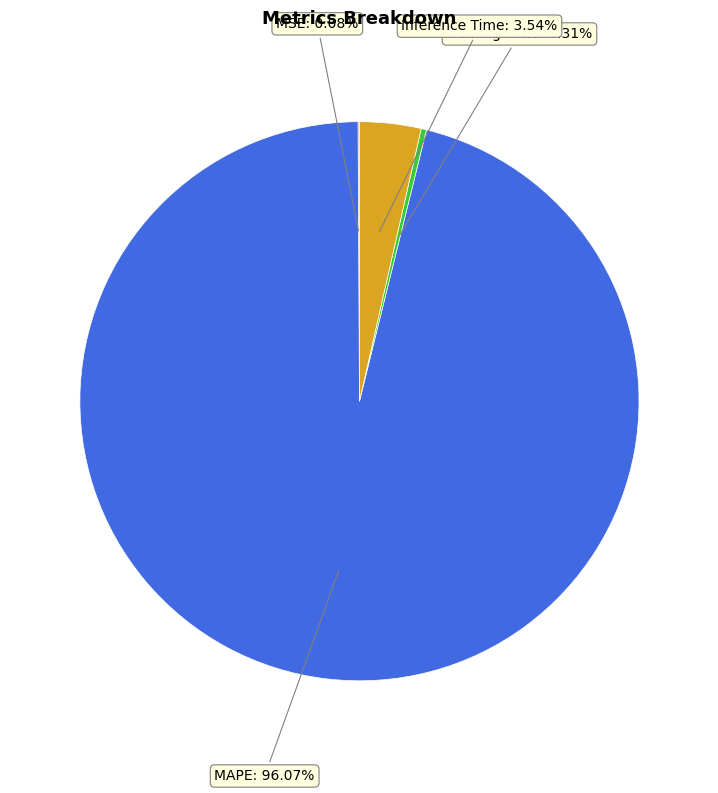

To the nearest percent, what is the average slice percentage?

25%